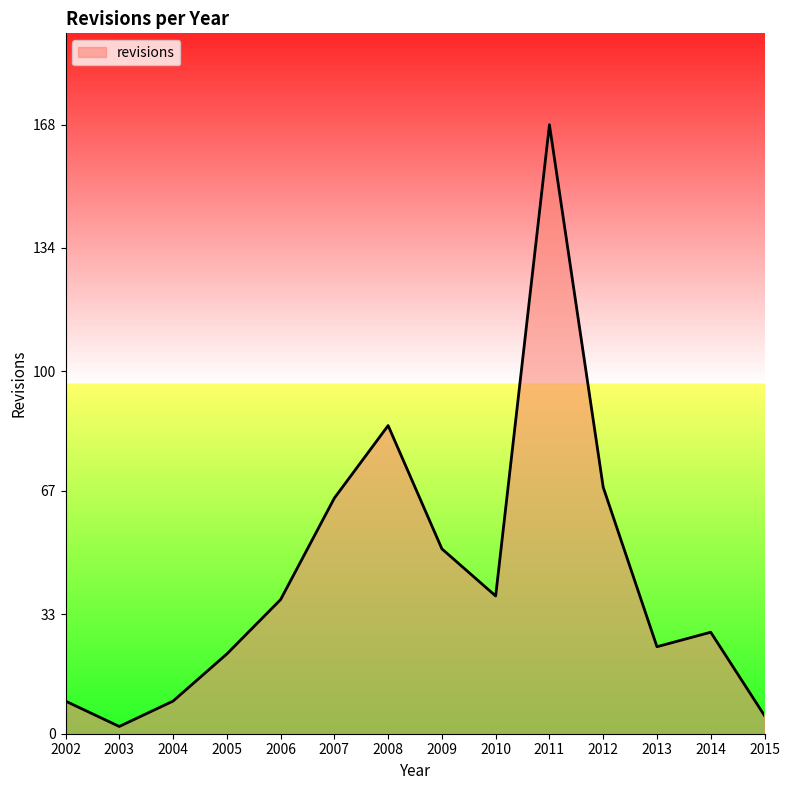

Reading left to right, extract all data points from this chart.

9	2	9	22	37	65	85	51	38	168	68	24	28	5